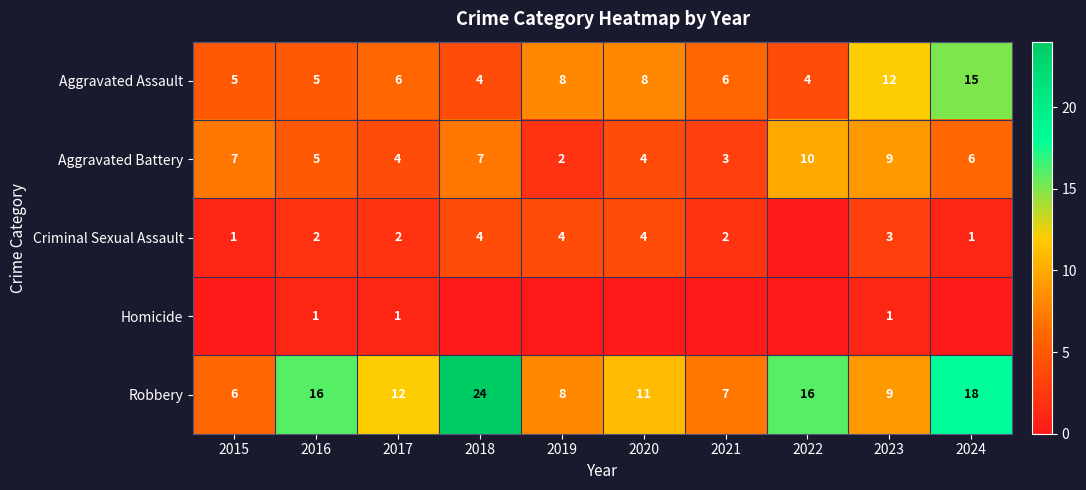

At which label does Robbery first exceed 12?

2016